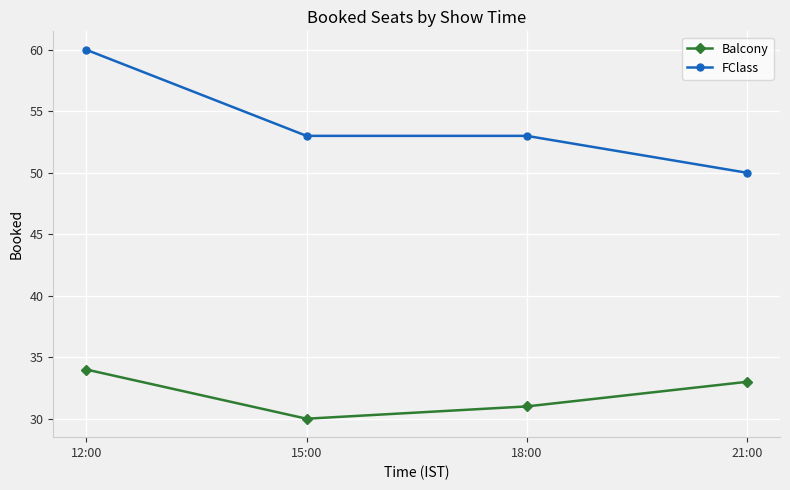

Is it true that FClass equals 69 at 21:00?

False